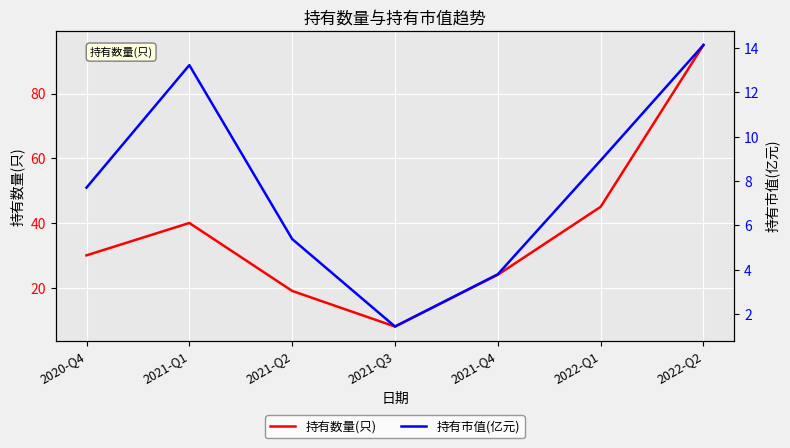

In 持有市值(亿元), how many points are lower than both neighbors (excluding endpoints)?

1